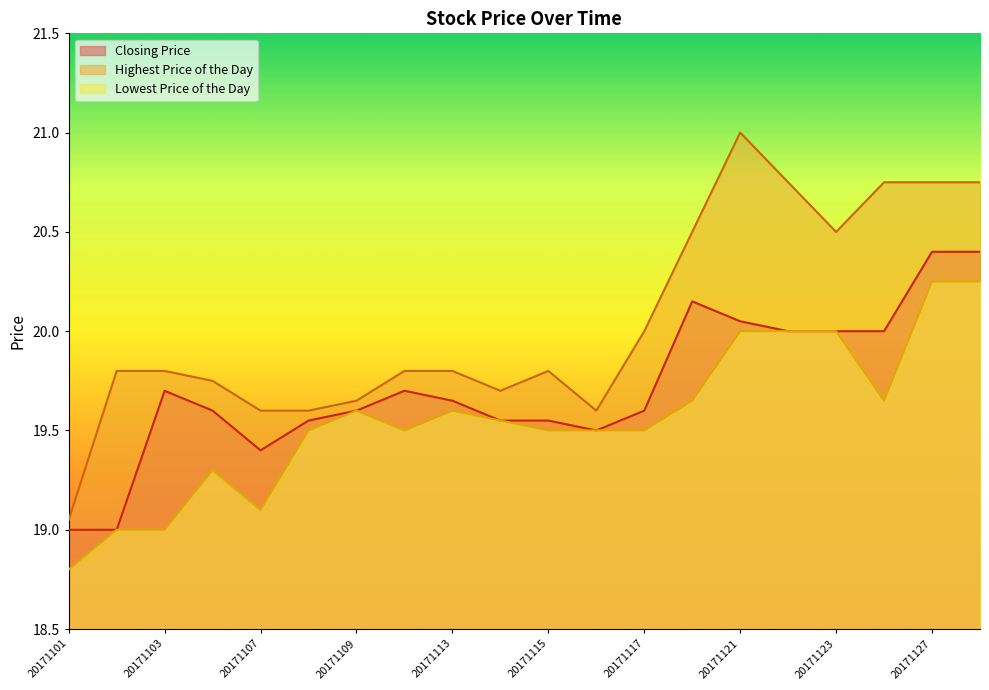

How many distinct data groups are displayed?

3